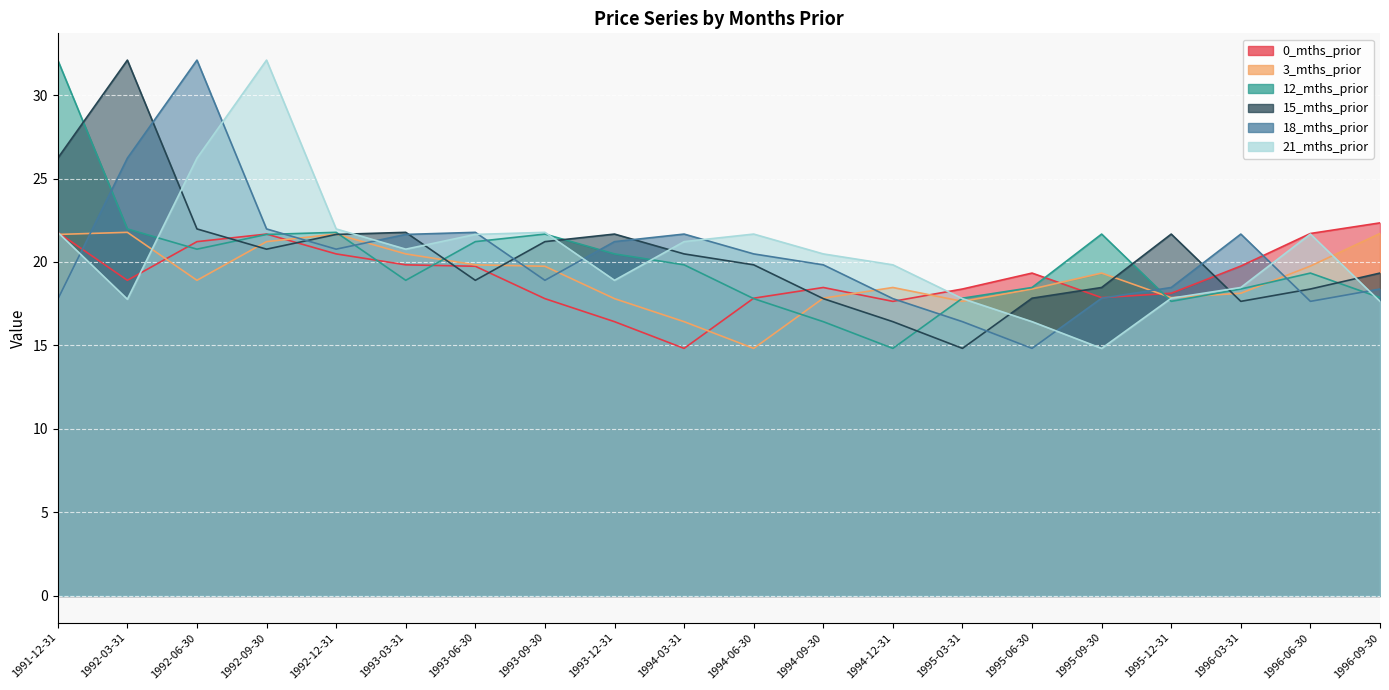

The 0_mths_prior series shows 19.7 at 1993-06-30. True or false?

True